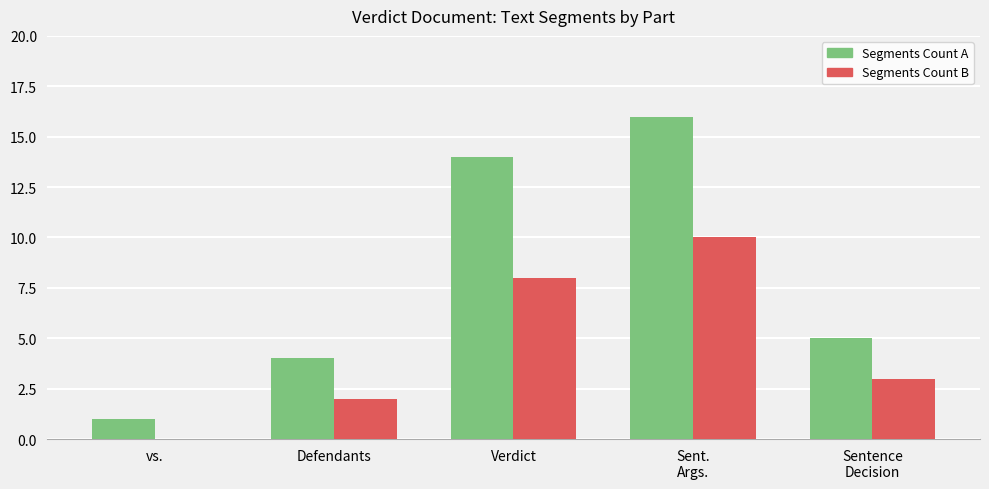

Is it true that Segments Count B equals 4 at Sentence
Decision?

False